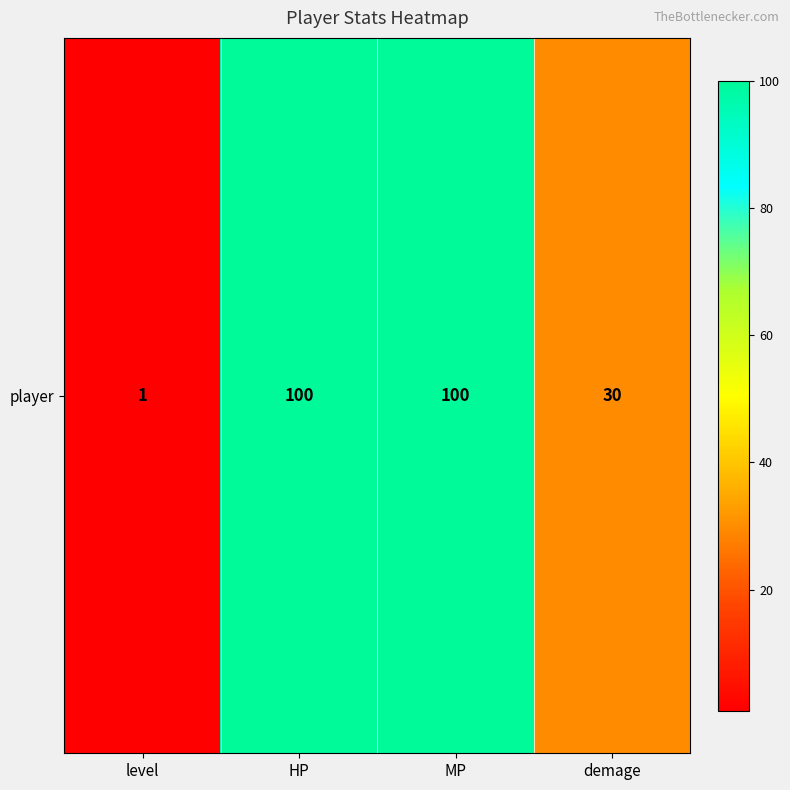

True or false: the data shows 40 at demage.

False